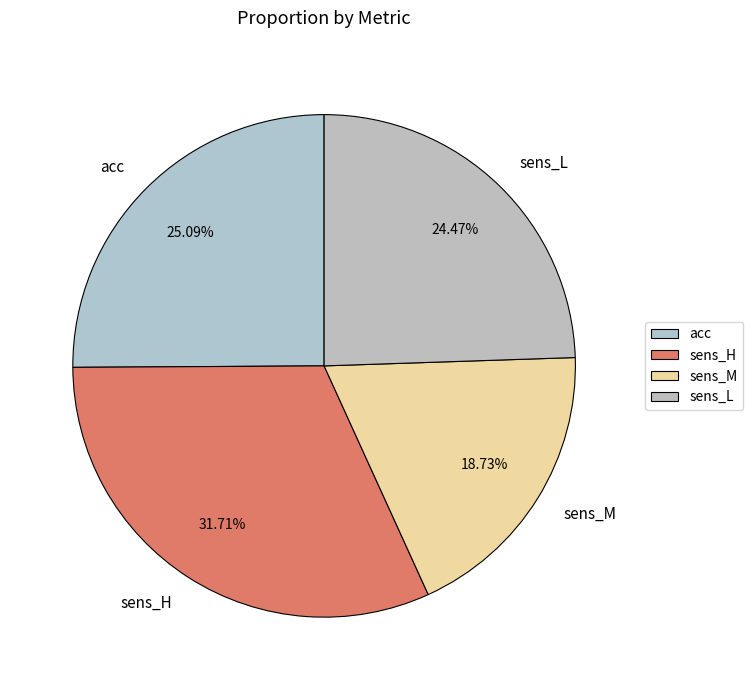

How many segments does this pie chart have?

4